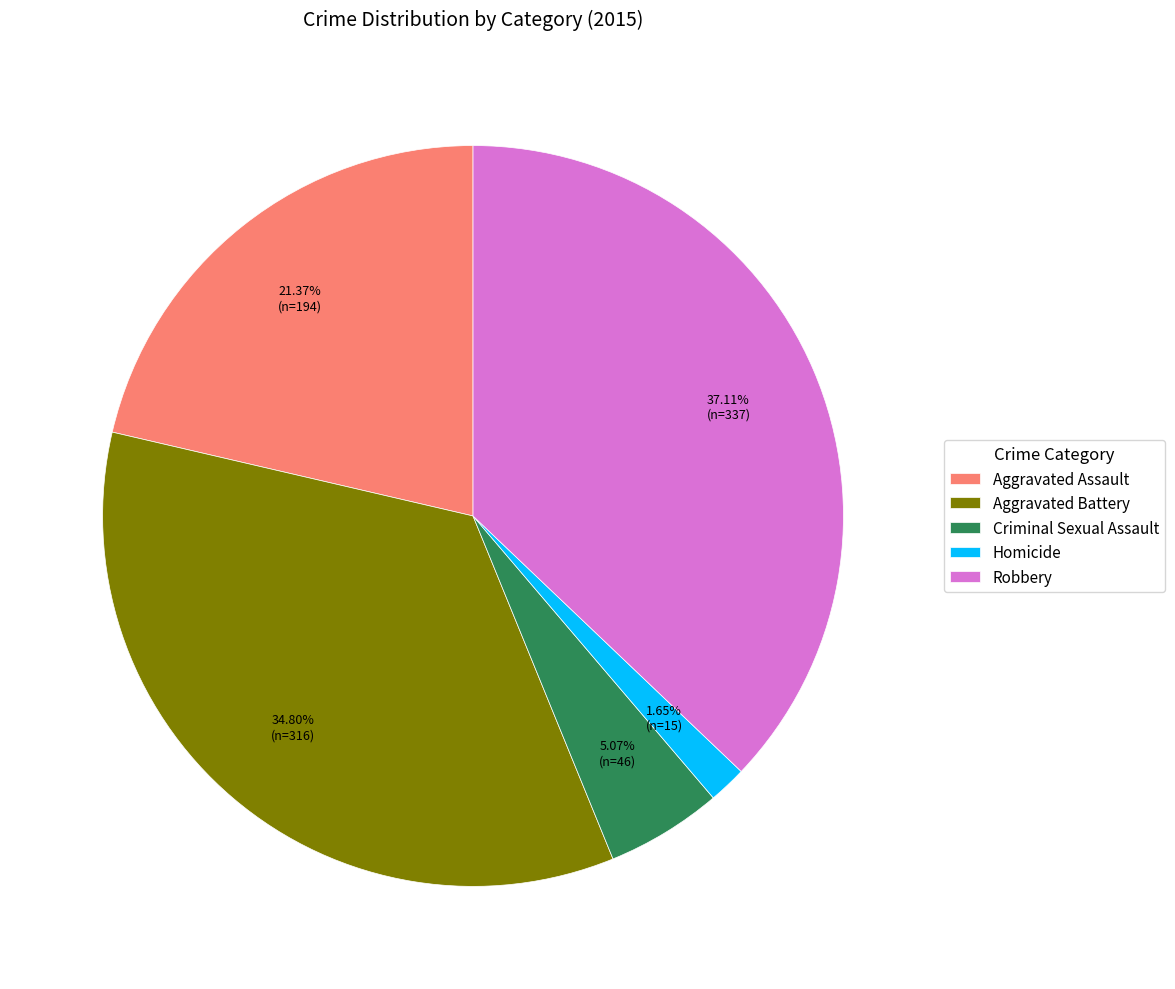

The Aggravated Battery slice represents 43% of the pie. True or false?

False